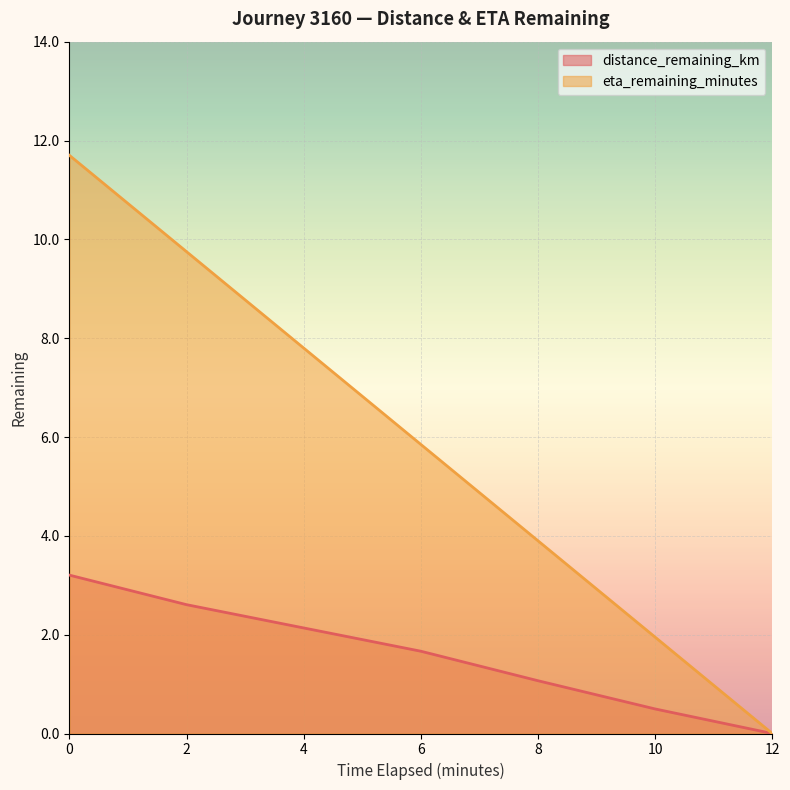

What is the sum of all eta_remaining_minutes values?

40.9